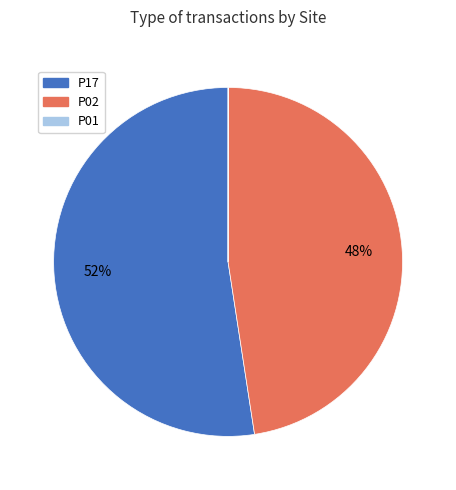

To the nearest percent, what is the difference between the largest and smallest slice percentages?

52%